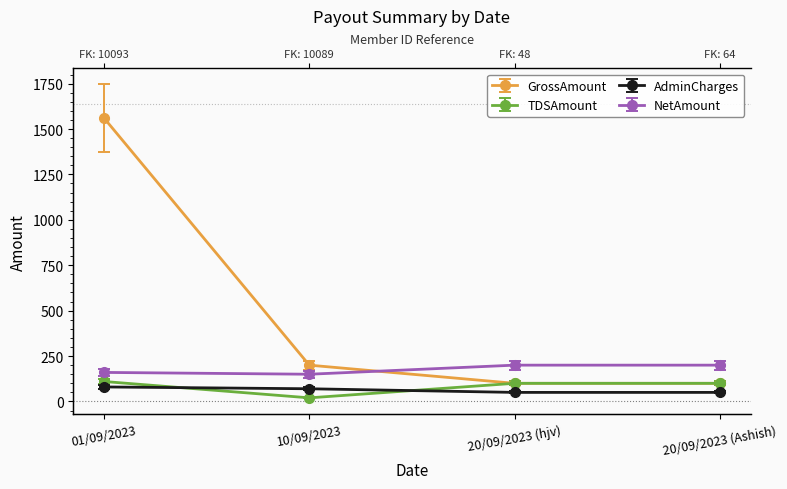

Does the chart have visible grid lines?

No